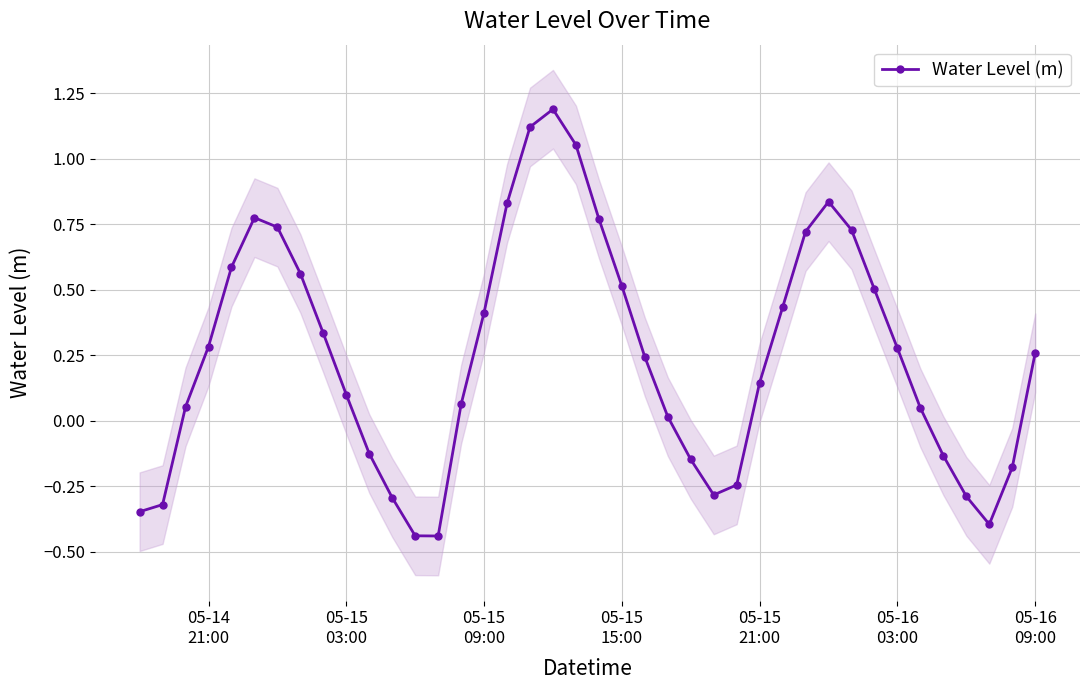

Reading right to left, what are all the values shown in this chart?

0.3	-0.2	-0.4	-0.3	-0.1	0.0	0.3	0.5	0.7	0.8	0.7	0.4	0.1	-0.2	-0.3	-0.1	0.0	0.2	0.5	0.8	1.1	1.2	1.1	0.8	0.4	0.1	-0.4	-0.4	-0.3	-0.1	0.1	0.3	0.6	0.7	0.8	0.6	0.3	0.1	-0.3	-0.3